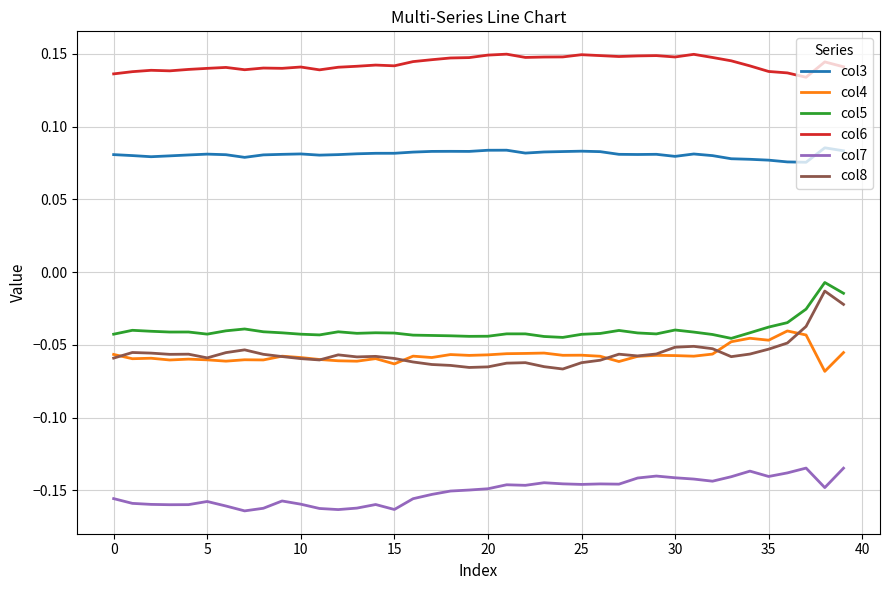

Which series has the largest total across all categories?

col6